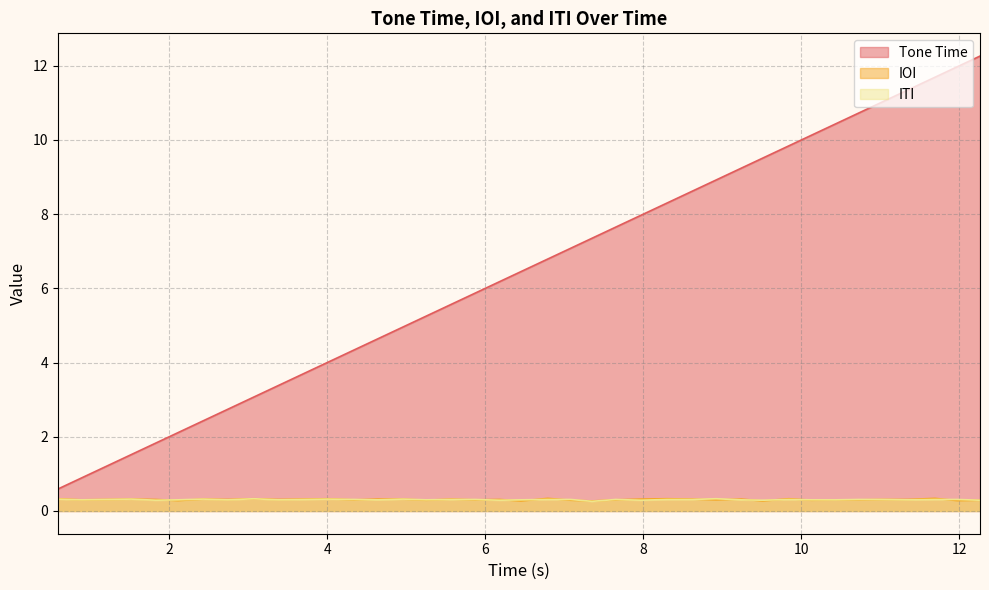

Is it true that Tone Time equals 6.7 at 4.34?

False